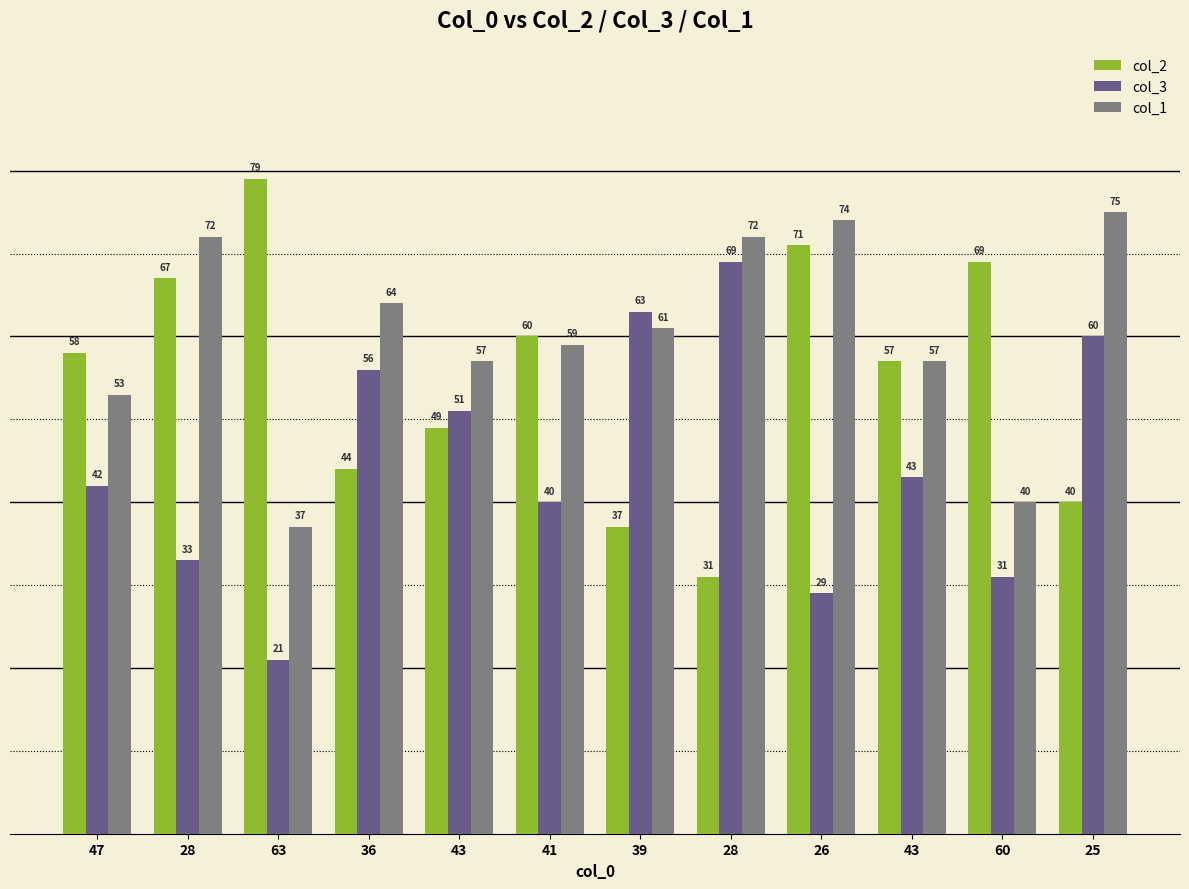

Count the number of categories in the chart.

12